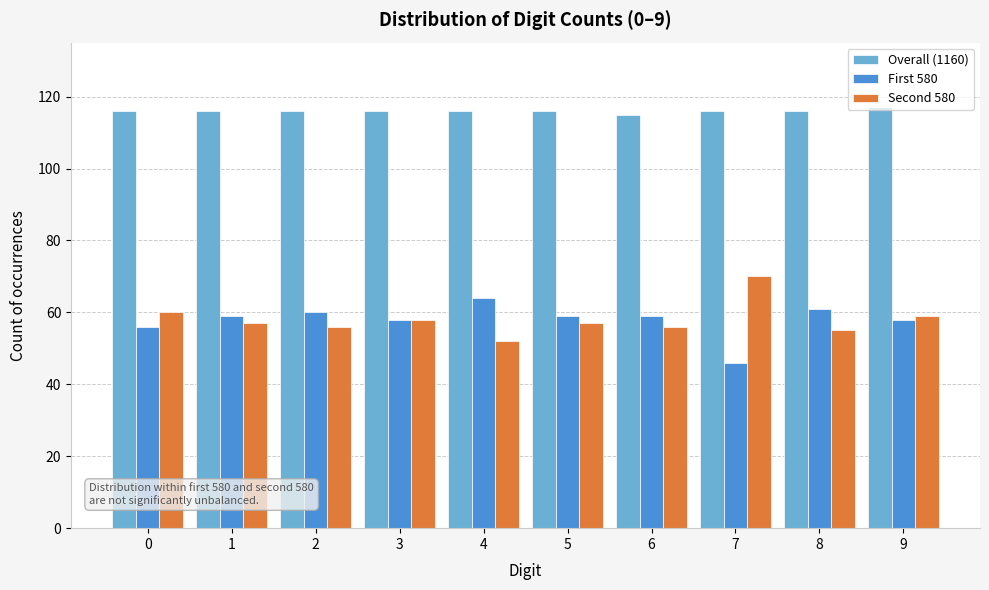

At which label does First 580 reach its minimum?

7